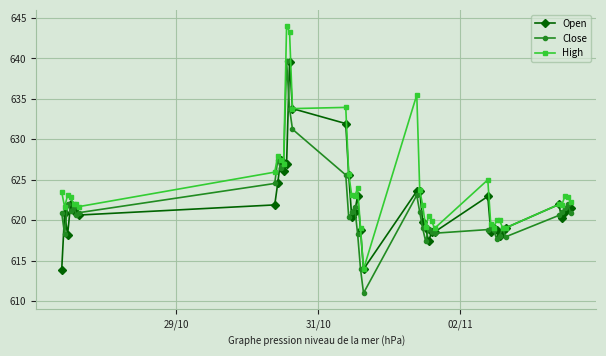

Which series has the largest total across all categories?

High